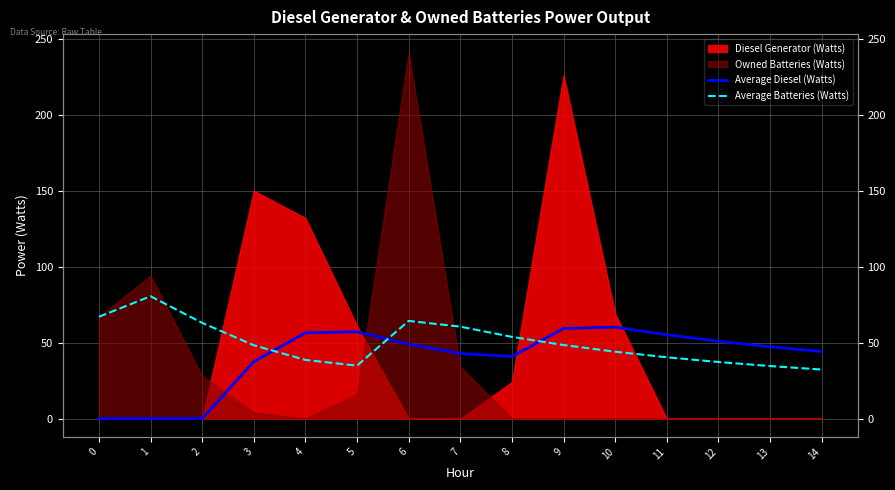

Where is the first local maximum for Average Batteries (Watts)?

1